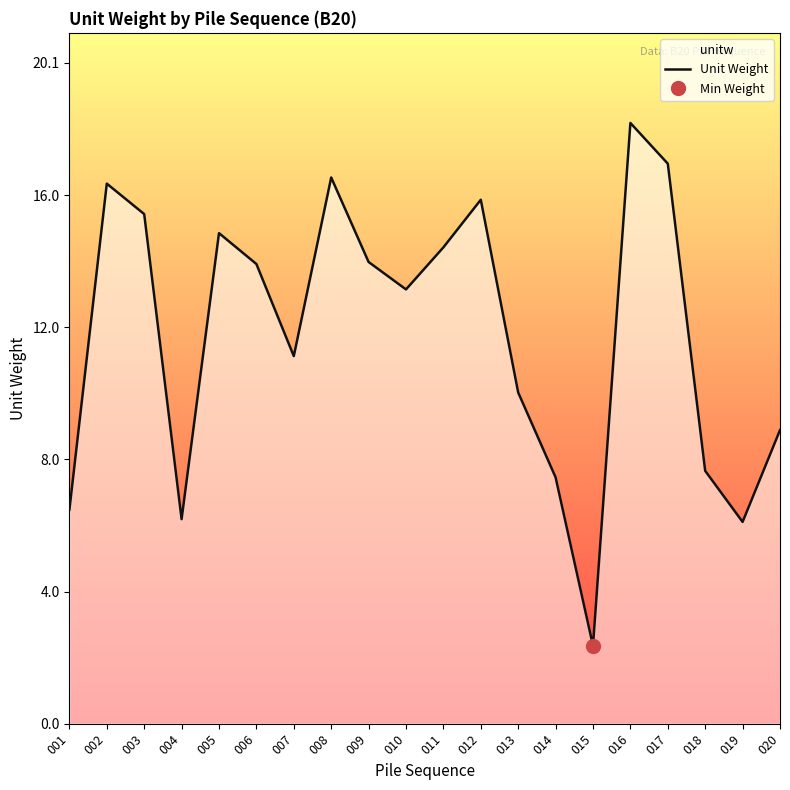

Reading left to right, extract all data points from this chart.

001=6.5	002=16.4	003=15.5	004=6.2	005=14.9	006=14.0	007=11.2	008=16.6	009=14.0	010=13.2	011=14.5	012=15.9	013=10.0	014=7.5	015=2.4	016=18.2	017=17.0	018=7.7	019=6.1	020=8.9